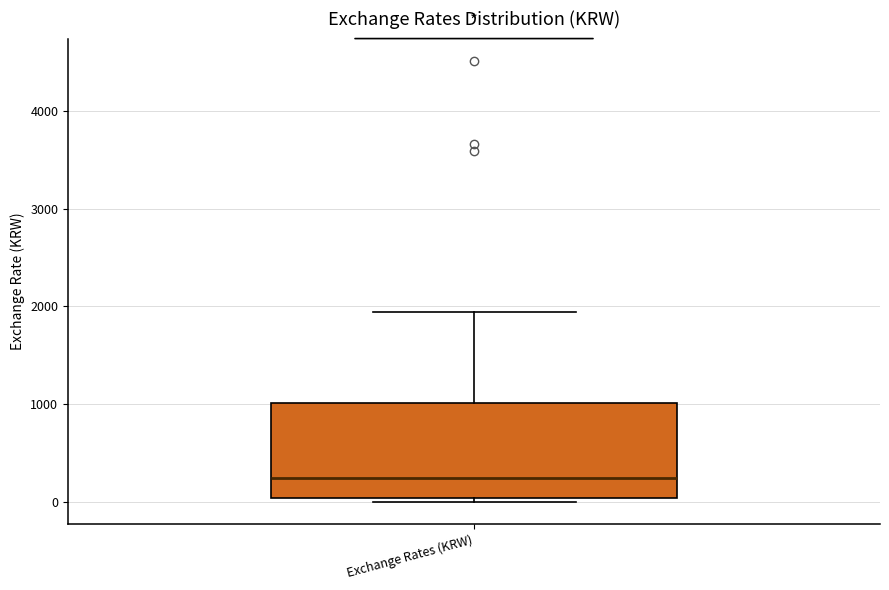

Transcribe this box plot: give where the median line is, the range the box spans, and where the two whiskers end, as read against the y-axis. The values are not printed on the chart, so give them approximately, as read against the axis.

median 200, box 0 to 1000, whiskers 0 (just below the box's lower edge) to 1900